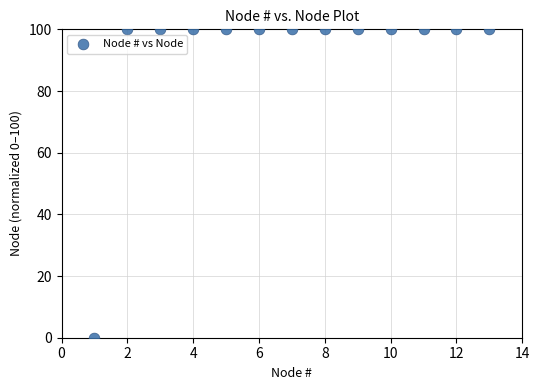

What is the range of X values (max minus min)?

12.0